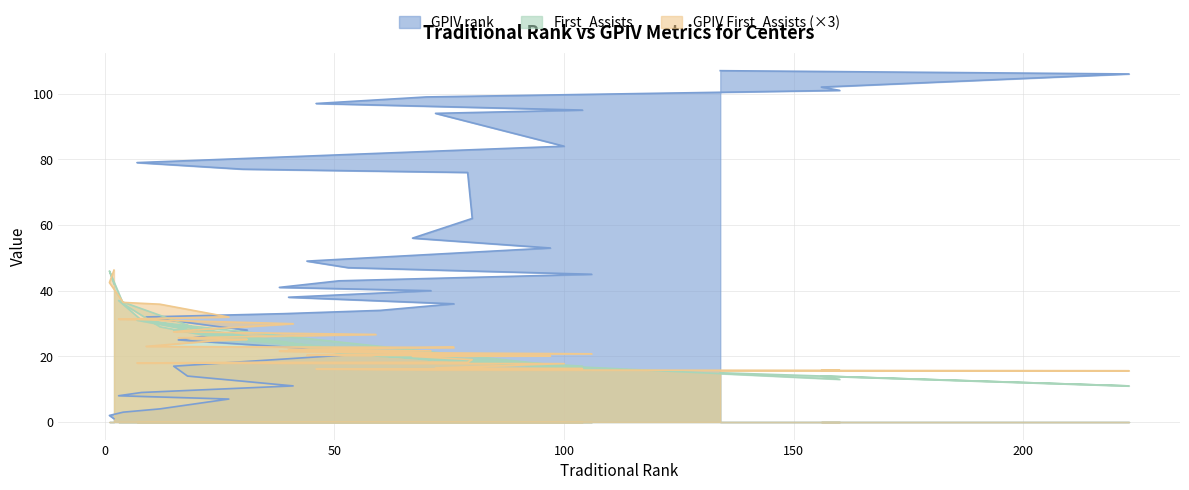

Reading left to right, what are all the values shown in this chart?

GPIV rank: 2=1.0	1=2.0	4=3.0	12=4.0	27=7.0	3=8.0	8=9.0	41=11.0	18=14.0	15=17.0	59=21.0	16=25.0	31=28.0	25=29.0	9=32.0	39=33.0	60=34.0	76=36.0	40=38.0	71=40.0	38=41.0	51=43.0	106=45.0	53=47.0	44=49.0	97=53.0	67=56.0	80=62.0	79=76.0	30=77.0	7=79.0	100=84.0	72=94.0	104=95.0	46=97.0	70=99.0	160=101.0	156=102.0	223=106.0	134=107.0
First_Assists: 2=42.0	1=46.0	4=36.0	12=29.0	27=25.0	3=37.0	8=31.0	41=24.0	18=28.0	15=28.0	59=21.0	16=28.0	31=25.0	25=26.0	9=31.0	39=24.0	60=20.0	76=19.0	40=24.0	71=19.0	38=24.0	51=21.0	106=16.0	53=21.0	44=23.0	97=17.0	67=20.0	80=19.0	79=19.0	30=25.0	7=31.0	100=17.0	72=19.0	104=17.0	46=22.0	70=19.0	160=13.0	156=14.0	223=11.0	134=15.0
GPIV First_Assists: 2=46.3	1=42.5	4=36.4	12=35.9	27=32.0	3=31.3	8=31.2	41=29.9	18=27.9	15=27.5	59=26.7	16=25.6	31=25.1	25=24.9	9=23.0	39=22.8	60=22.8	76=22.7	40=22.1	71=21.7	38=21.6	51=21.2	106=20.8	53=20.6	44=20.3	97=20.2	67=20.0	80=19.0	79=18.2	30=18.2	7=18.0	100=17.8	72=16.5	104=16.3	46=16.2	70=15.9	160=15.7	156=15.7	223=15.6	134=15.6